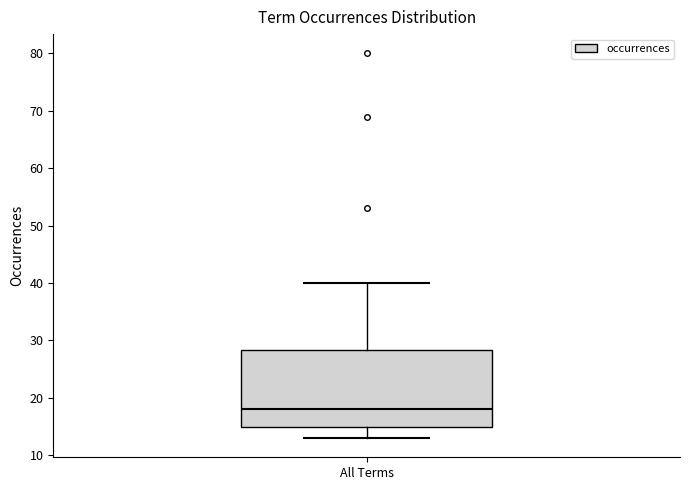

Read this box plot against the y-axis: the position of the median line, the range covered by the box, and the ends of both whiskers. The values are not printed on the chart, so give them approximately, as read against the axis.

median 18, box 15 to 28, whiskers 13 to 40